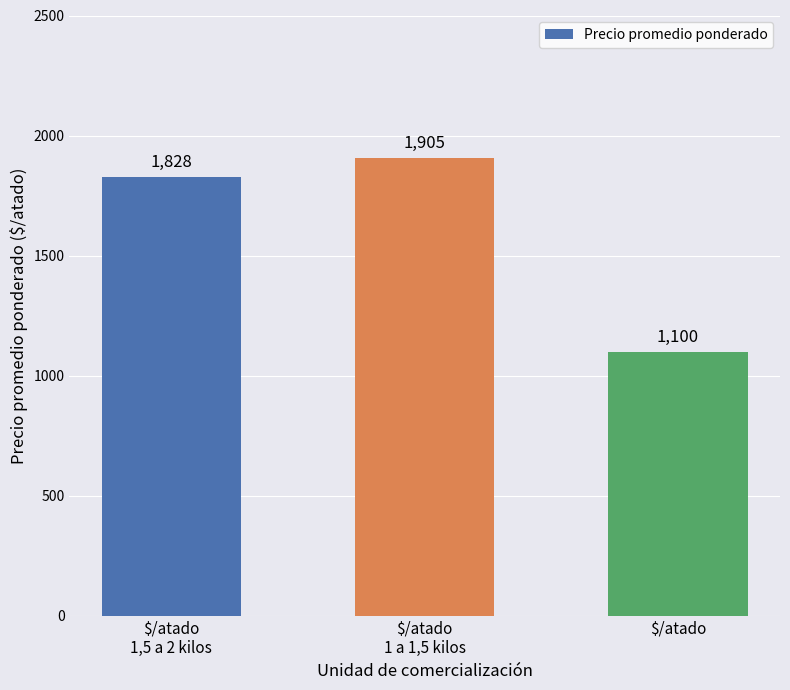

List the labels in order of value, smallest first.

$/atado, $/atado
1,5 a 2 kilos, $/atado
1 a 1,5 kilos